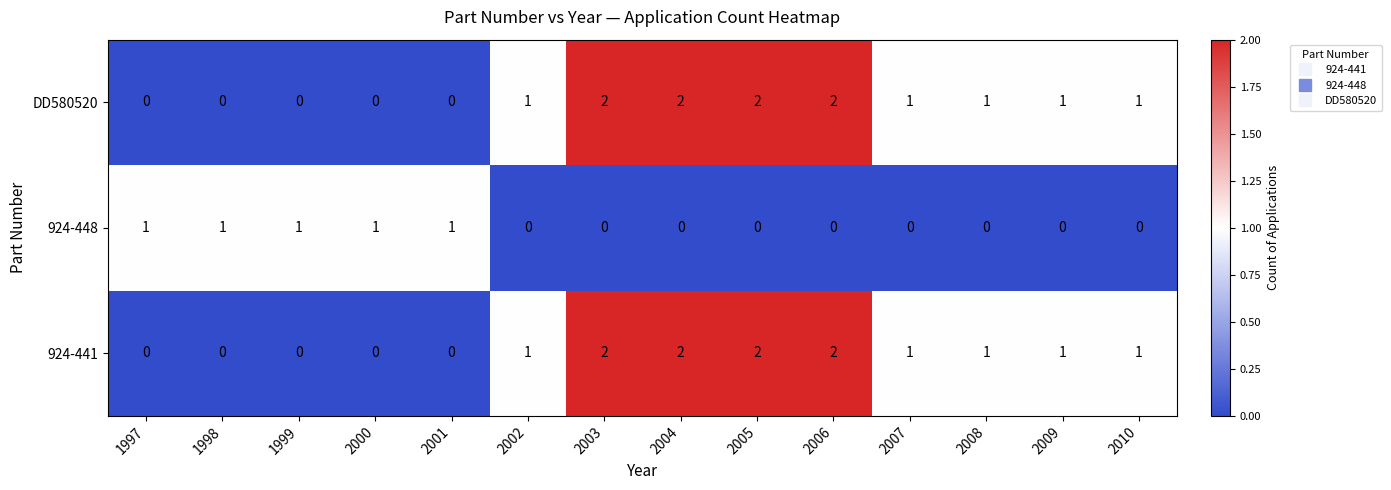

At how many categories does at least one series exceed 0?

14